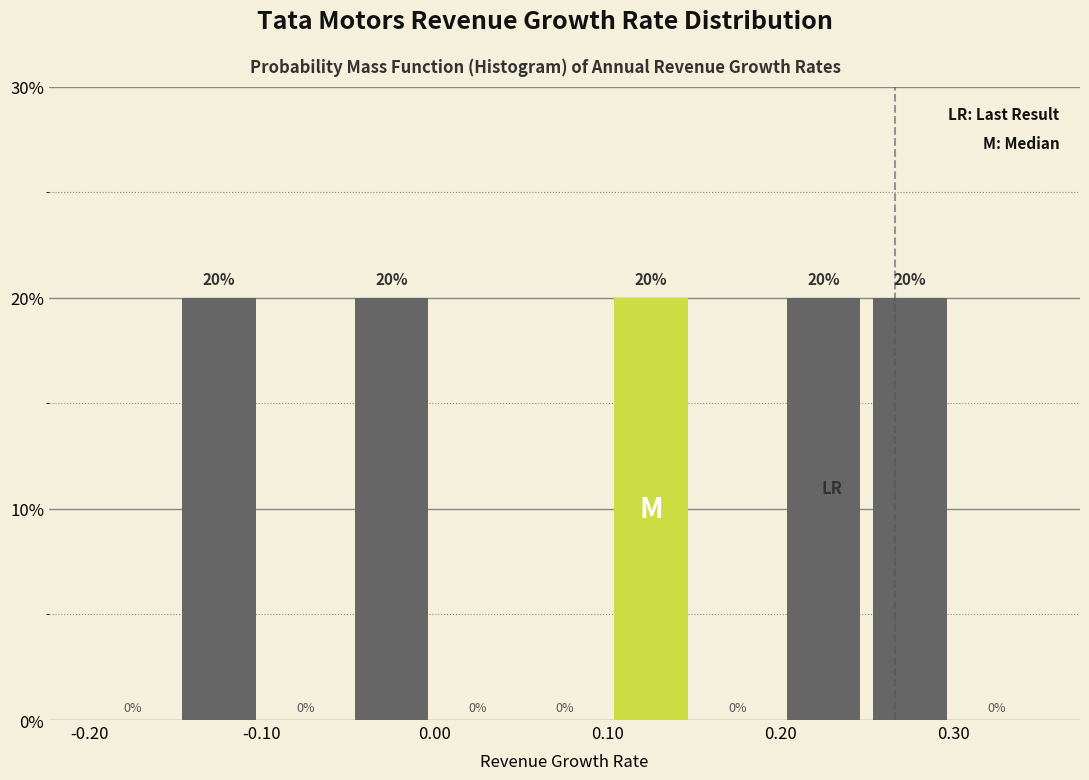

How tall is the bar that spans -0.05 to 0.00 on the x-axis?

20